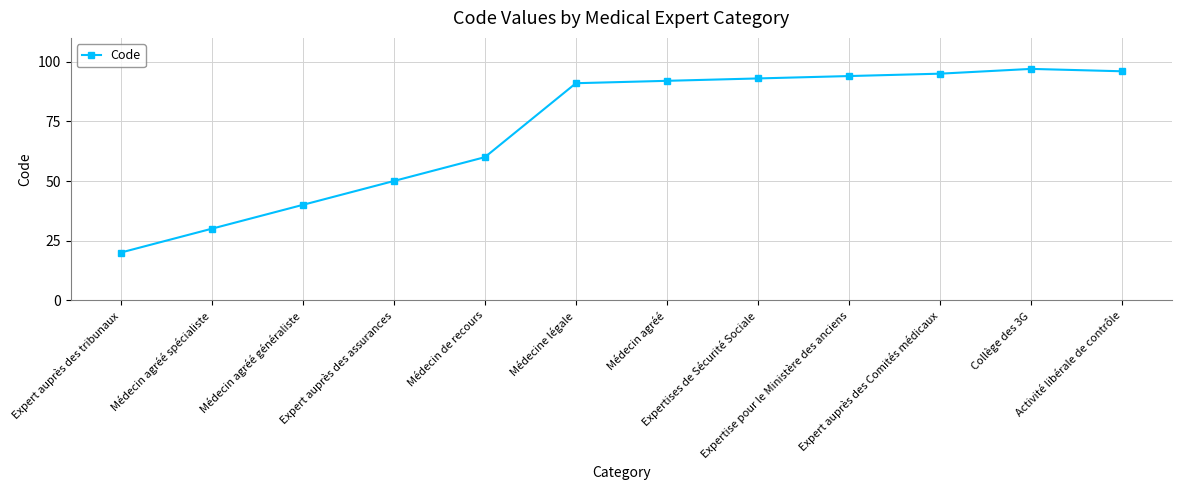

What is the greatest value displayed?

97